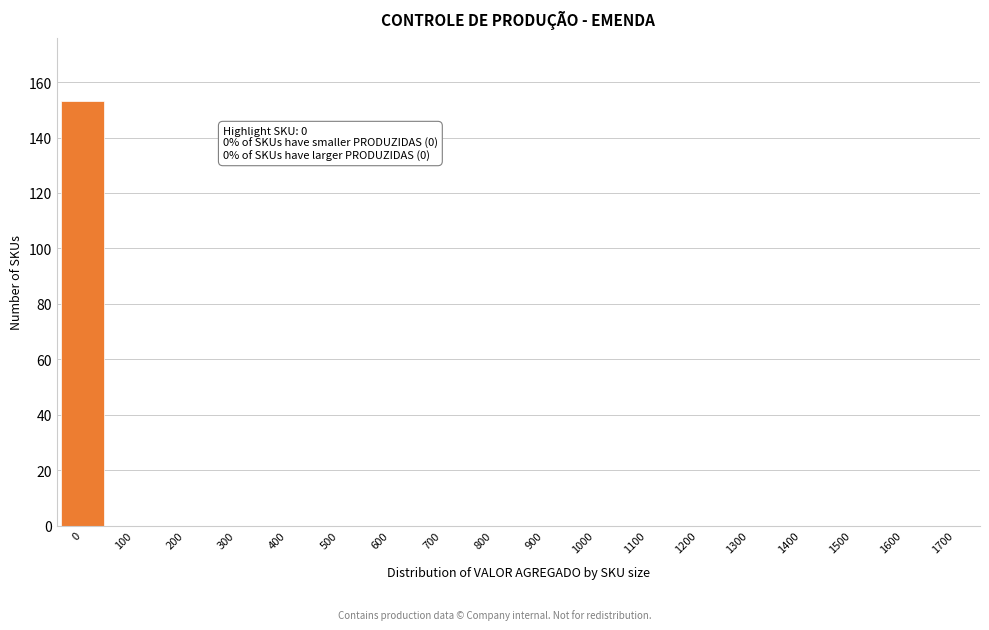

Reading left to right, extract all data points from this chart.

0=153	100=0	200=0	300=0	400=0	500=0	600=0	700=0	800=0	900=0	1000=0	1100=0	1200=0	1300=0	1400=0	1500=0	1600=0	1700=0